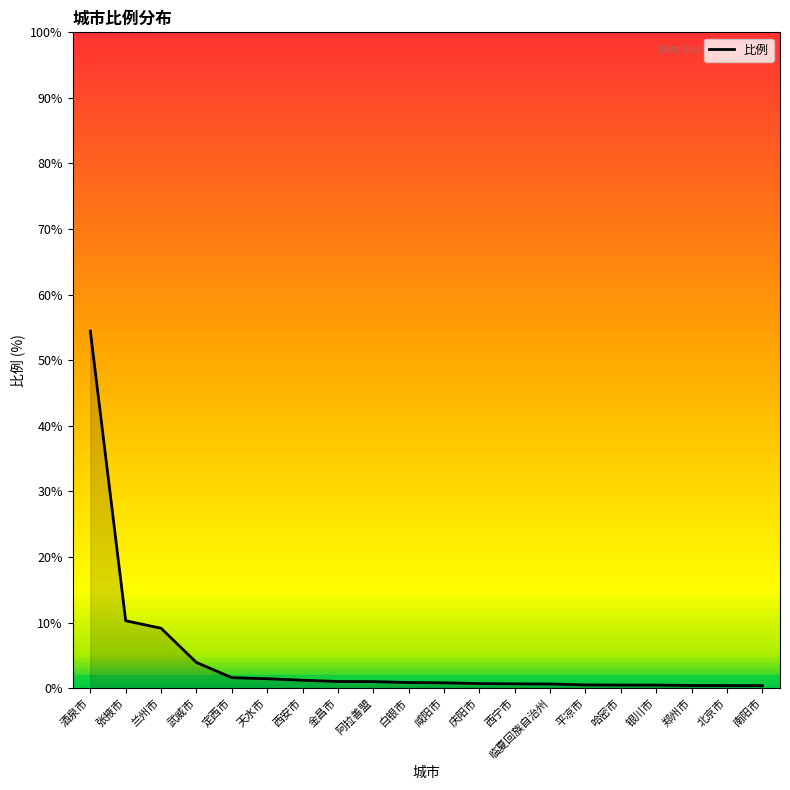

The chart shows a value of 78.5 at 酒泉市. True or false?

False